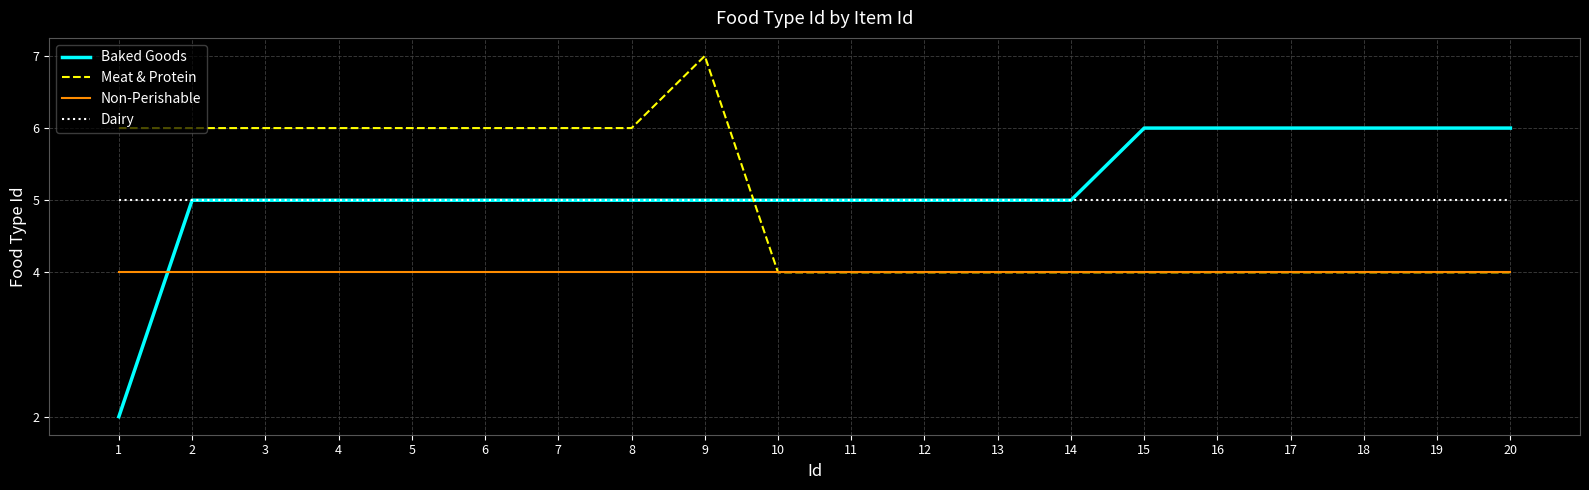

What is the sum of the Dairy values at 14 and 20?

10